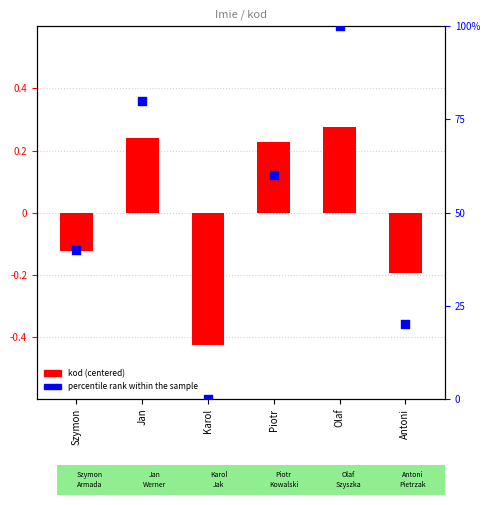

At how many categories does at least one series exceed -56?

6